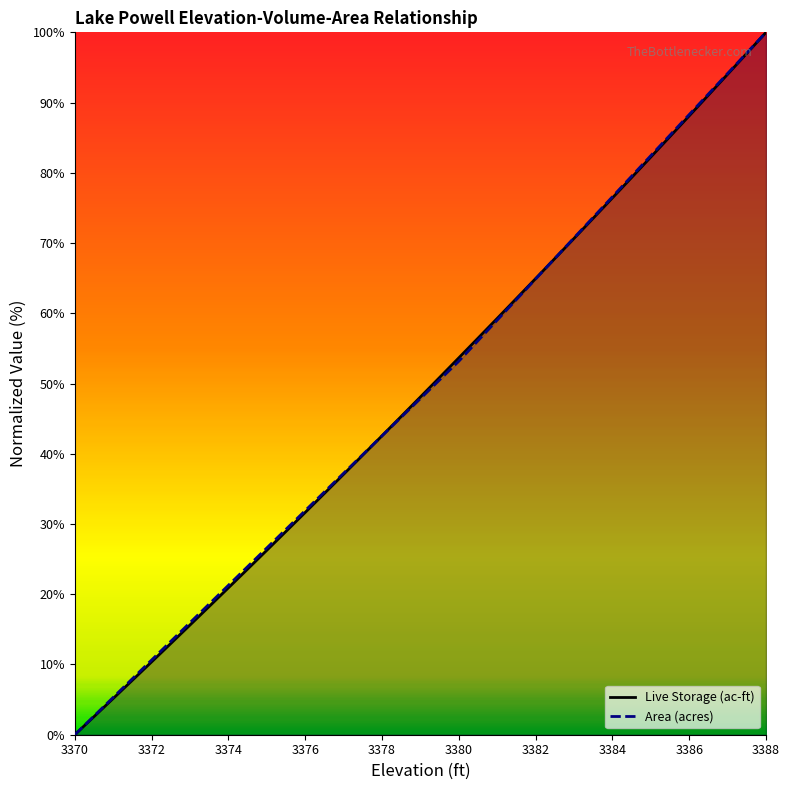

The Area (acres) series shows 47.9 at 3379. True or false?

True